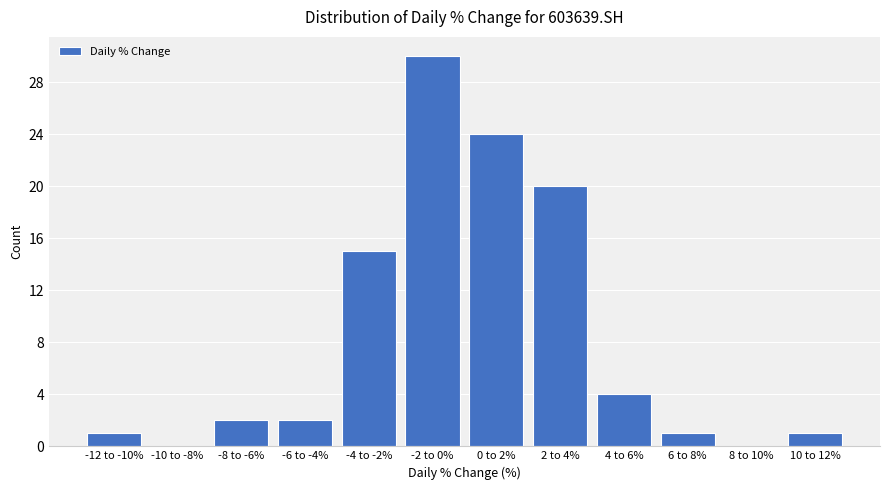

Reading left to right, extract all data points from this chart.

-12 to -10%=1	-10 to -8%=0	-8 to -6%=2	-6 to -4%=2	-4 to -2%=15	-2 to 0%=30	0 to 2%=24	2 to 4%=20	4 to 6%=4	6 to 8%=1	8 to 10%=0	10 to 12%=1